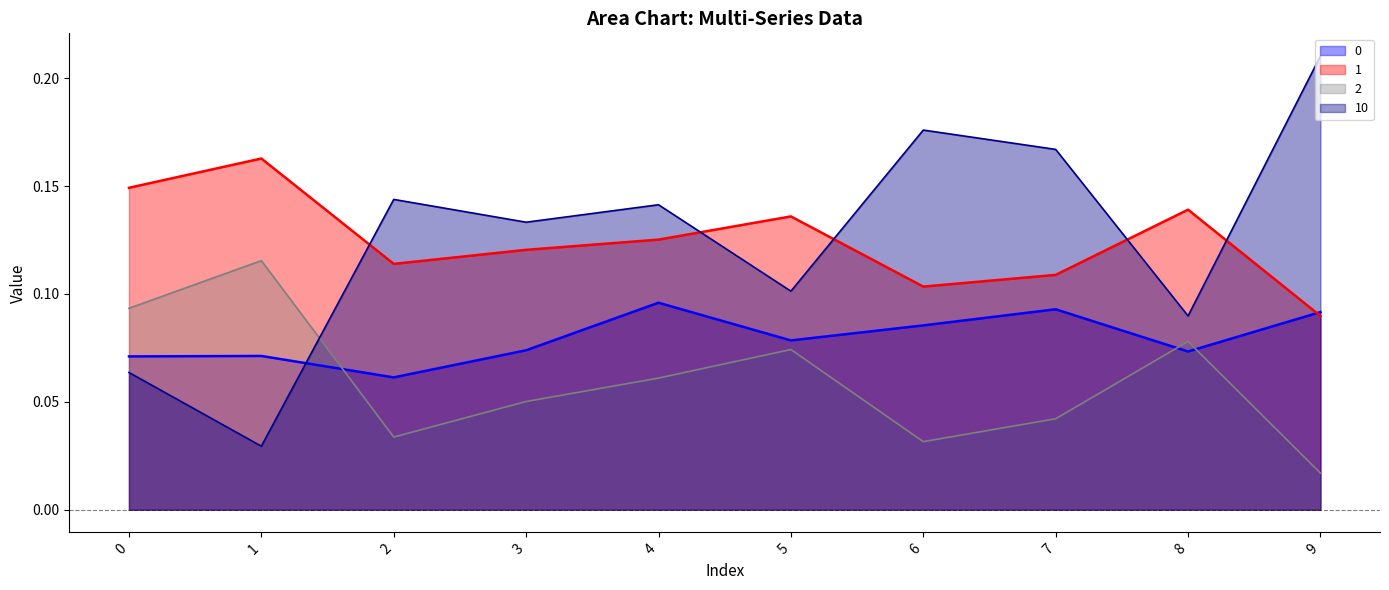

Reading left to right, what are all the values shown in this chart?

0: 0=0.1	1=0.1	2=0.1	3=0.1	4=0.1	5=0.1	6=0.1	7=0.1	8=0.1	9=0.1
1: 0=0.1	1=0.2	2=0.1	3=0.1	4=0.1	5=0.1	6=0.1	7=0.1	8=0.1	9=0.1
2: 0=0.1	1=0.1	2=0.0	3=0.1	4=0.1	5=0.1	6=0.0	7=0.0	8=0.1	9=0.0
10: 0=0.1	1=0.0	2=0.1	3=0.1	4=0.1	5=0.1	6=0.2	7=0.2	8=0.1	9=0.2